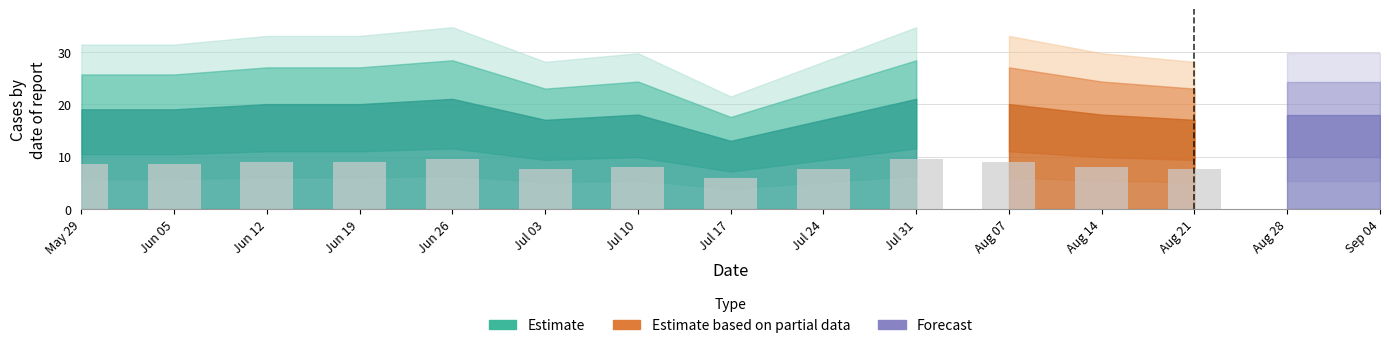

Rank the categories by value from highest to lowest.

2021-06-26, 2021-07-31, 2021-06-12, 2021-06-19, 2021-08-07, 2021-05-29, 2021-06-05, 2021-07-10, 2021-08-14, 2021-08-28, 2021-09-04, 2021-07-03, 2021-07-24, 2021-08-21, 2021-07-17